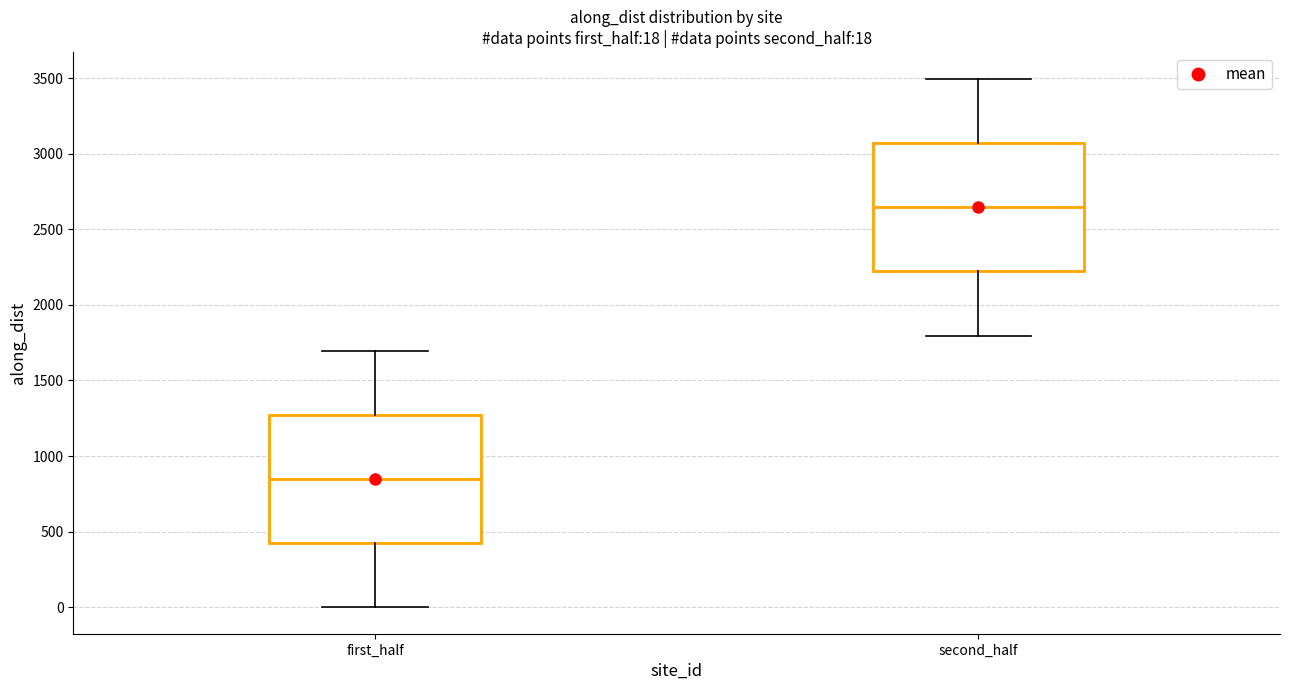

Which box has the lowest median line?

first_half